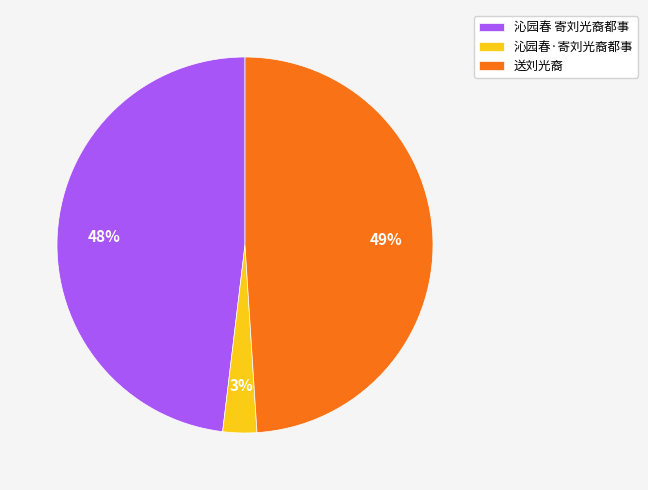

Does any single category account for the majority?

No